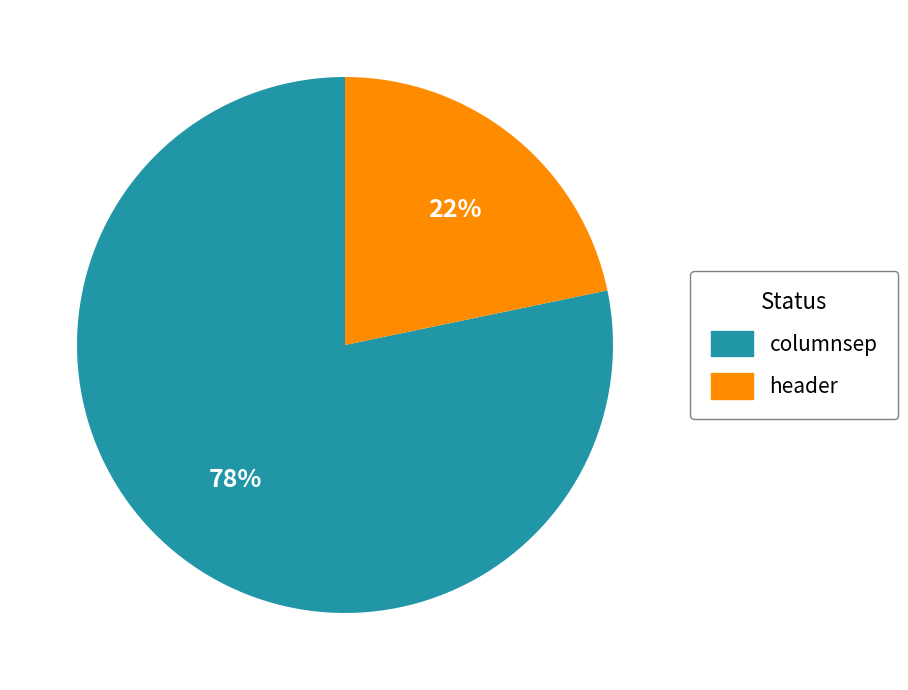

Is the sum of header and columnsep greater than half?

Yes